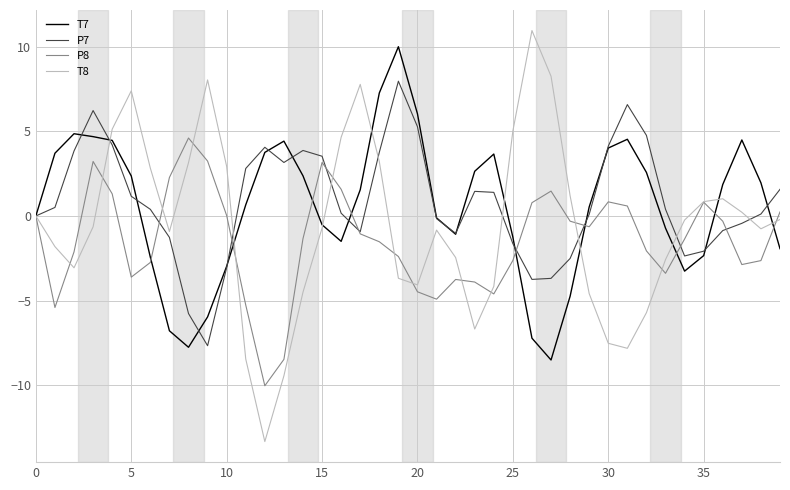

Does the chart display data point markers on the line(s)?

No